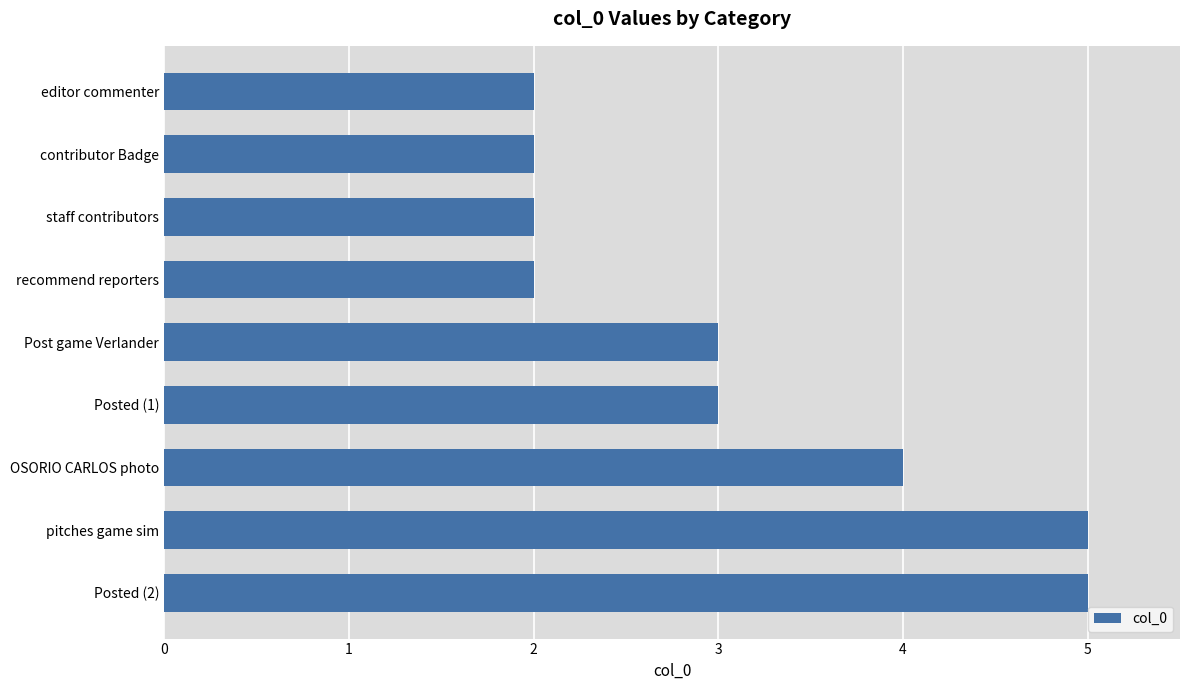

Reading top to bottom, extract all data points from this chart.

editor commenter=2	contributor Badge=2	staff contributors=2	recommend reporters=2	Post game Verlander=3	Posted (1)=3	OSORIO CARLOS photo=4	pitches game sim=5	Posted (2)=5